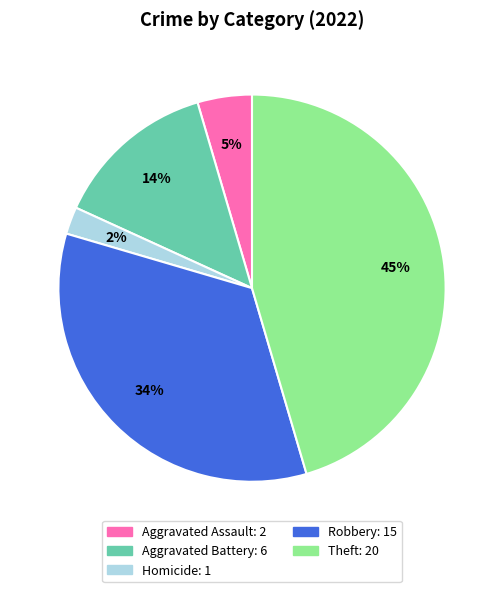

Is there a majority slice in this chart?

No